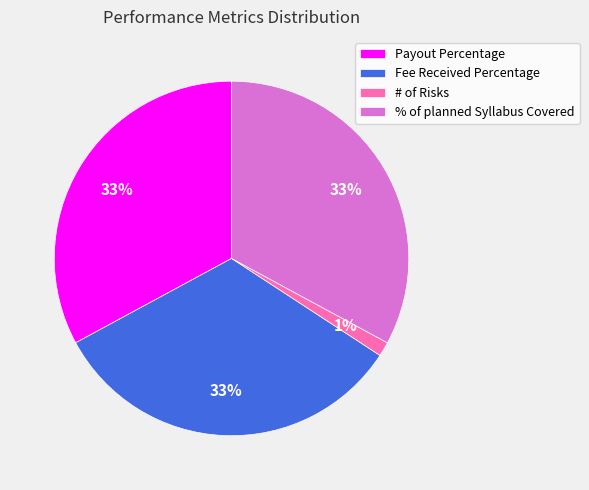

Is the sum of Payout Percentage and Fee Received Percentage greater than half?

Yes